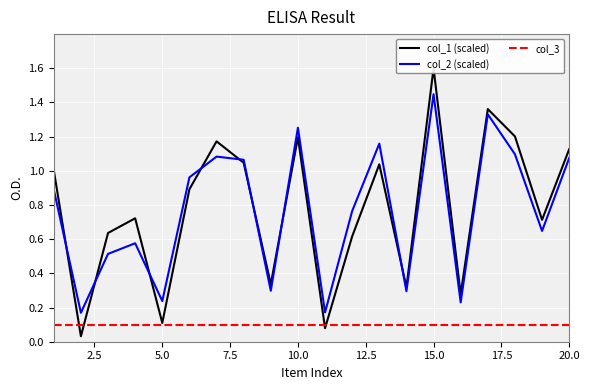

True or false: col_2 (scaled) and col_3 cross at least once.

False